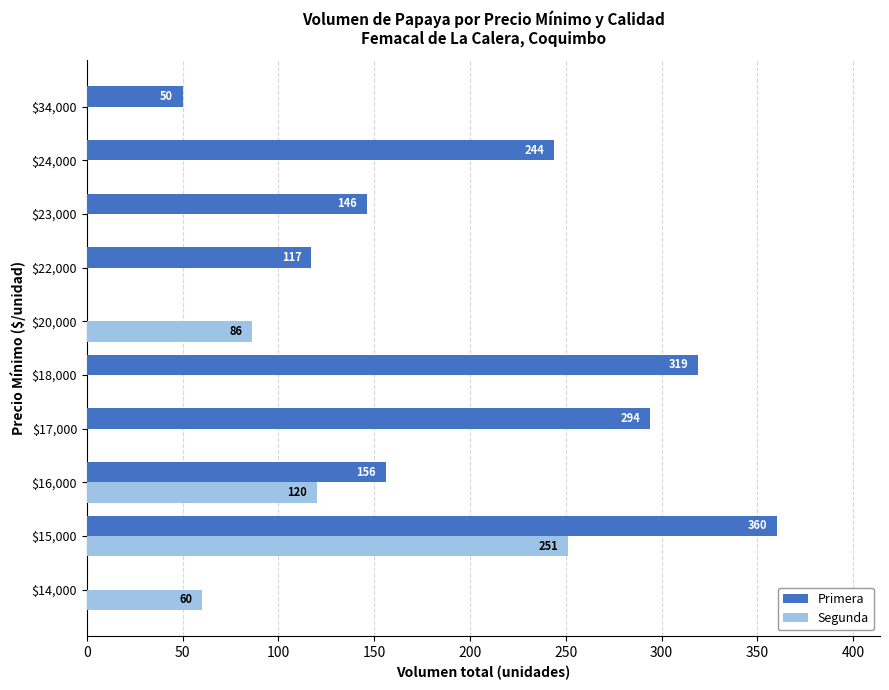

At which category is the sum across all series the highest?

$15,000